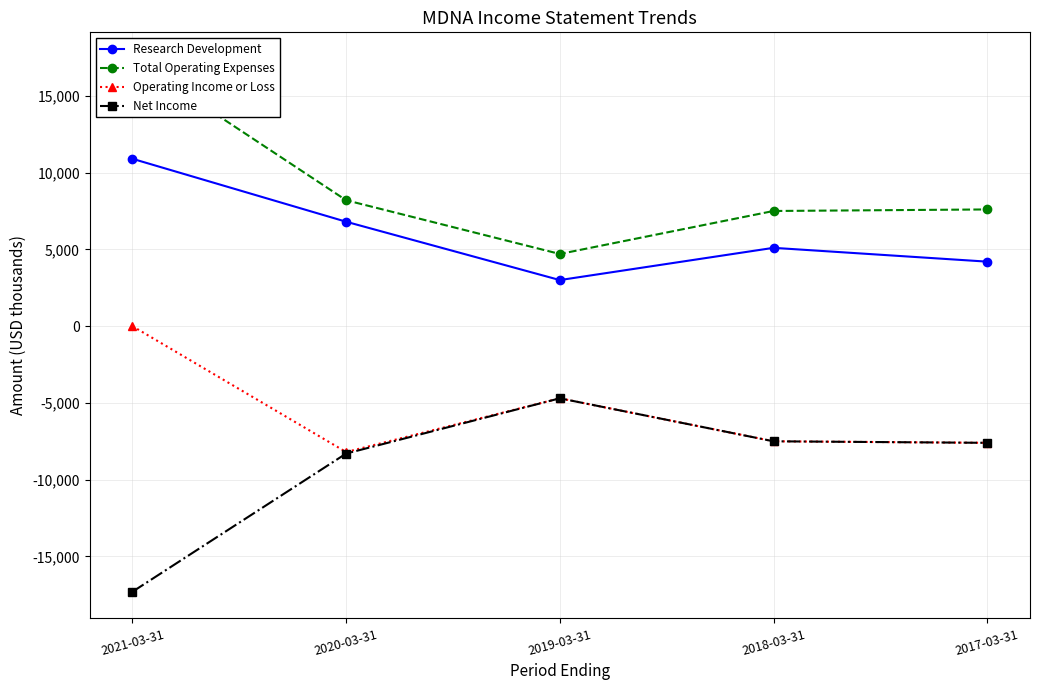

True or false: Operating Income or Loss has more than 0 interior local peaks.

True